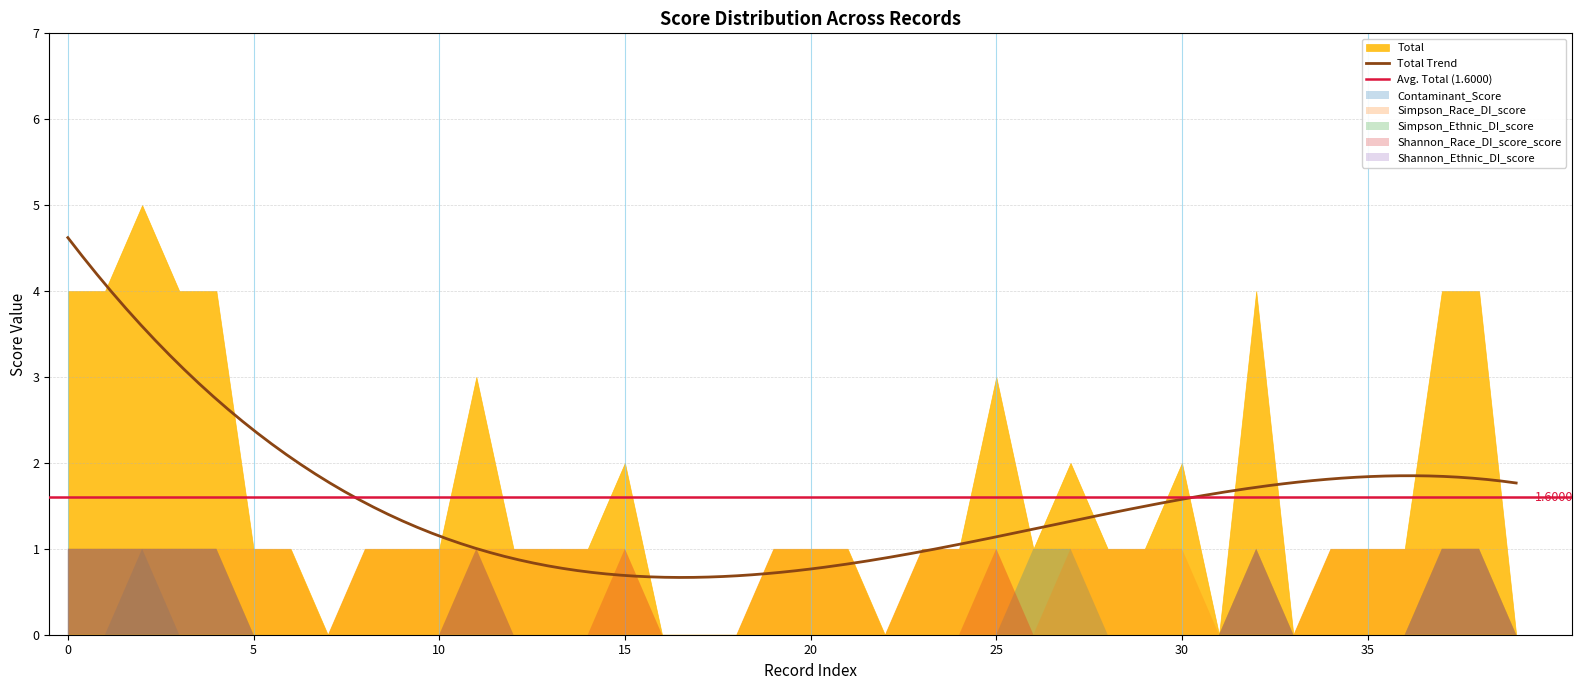

Does the chart display data point markers on the line(s)?

No